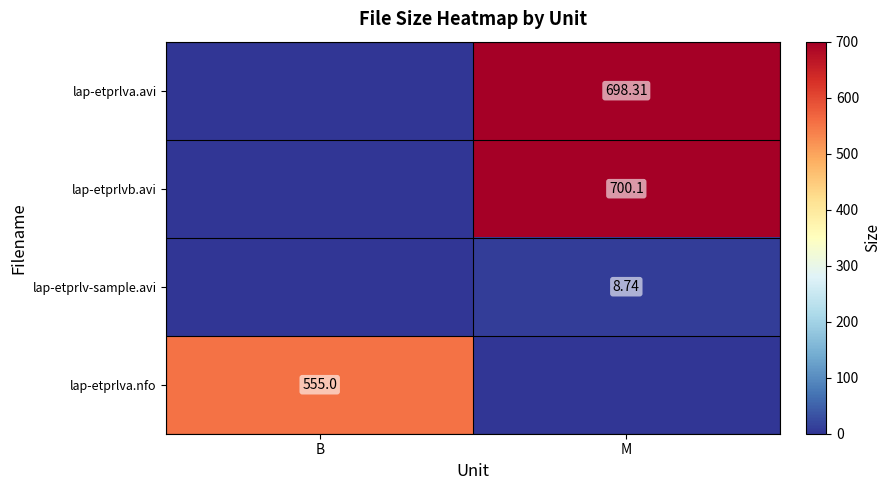

How many data points in lap-etprlvb.avi are less than 700?

1